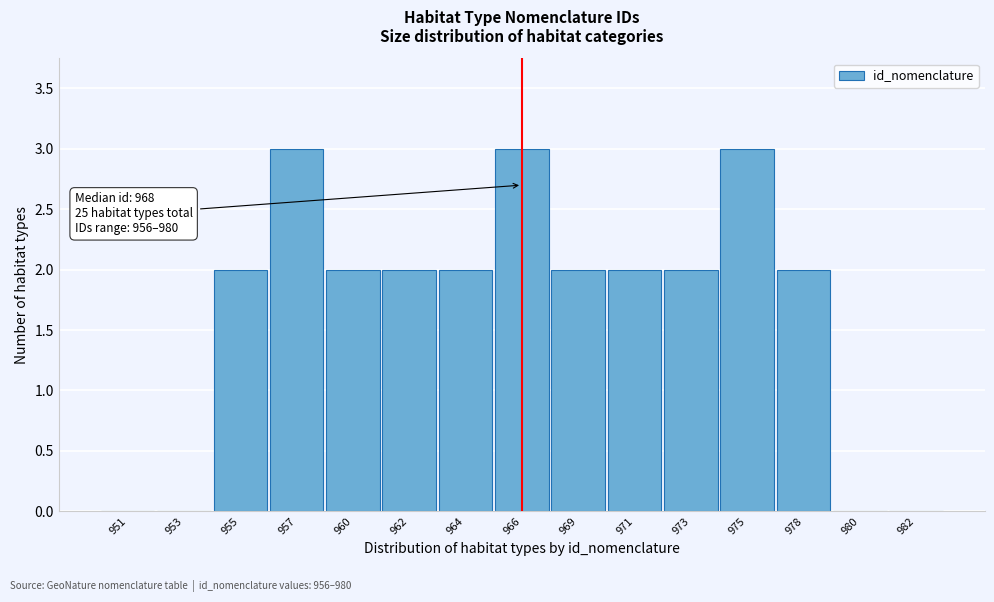

Reading left to right, list all the values displayed in this chart.

951=0	953=0	955=2	957=3	960=2	962=2	964=2	966=3	969=2	971=2	973=2	975=3	978=2	980=0	982=0